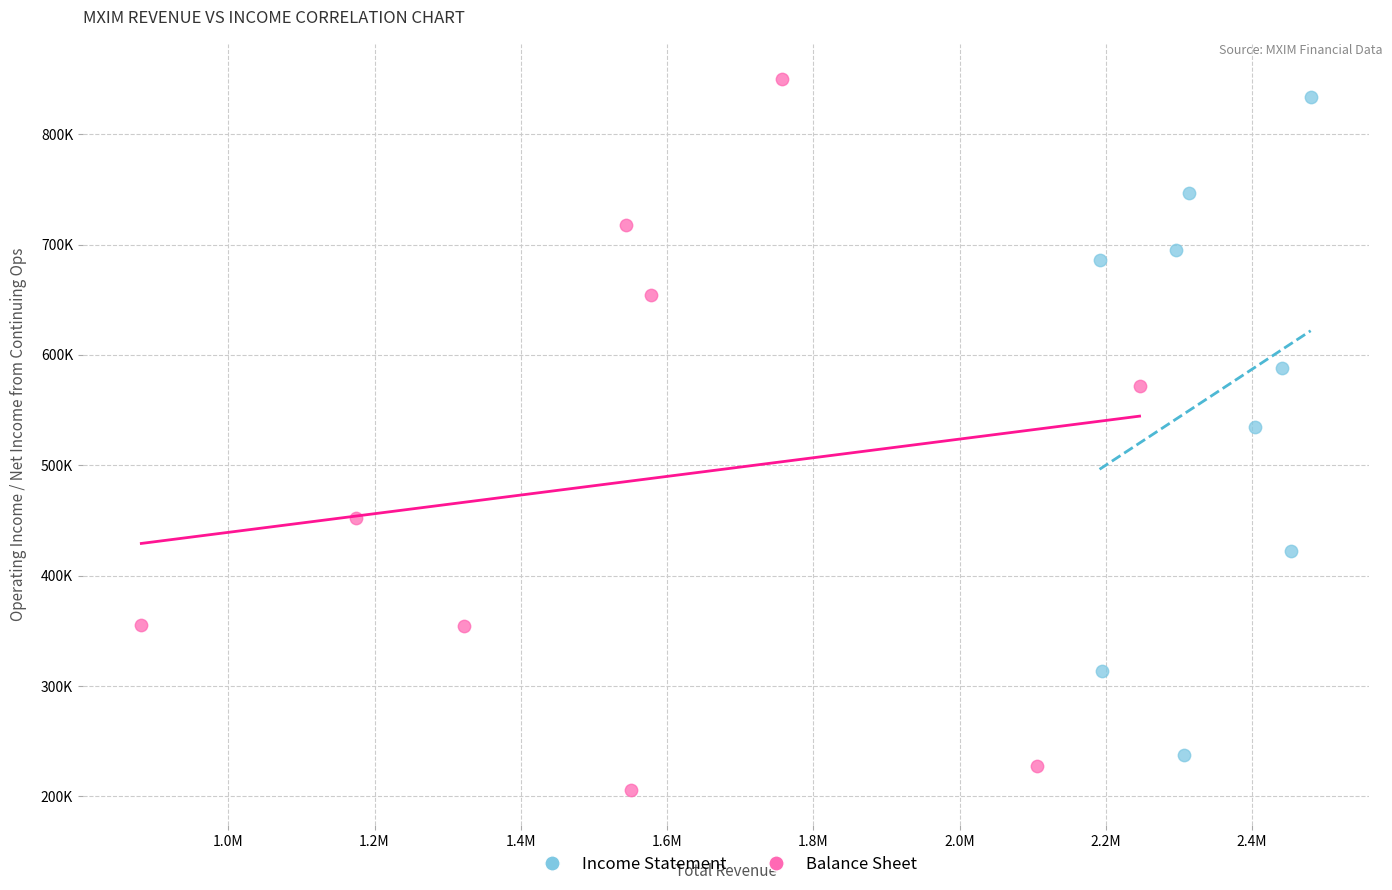

Which series reaches the minimum Y coordinate?

Balance Sheet